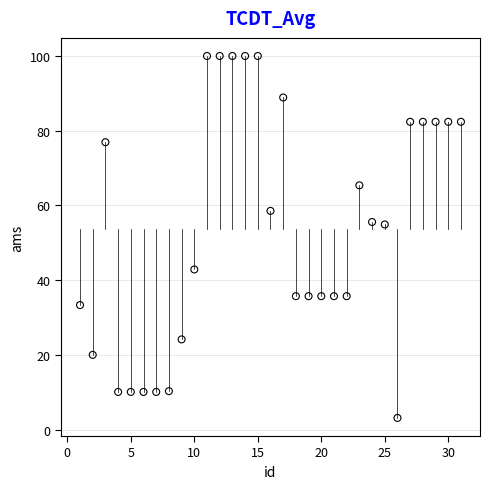

What is the range of X values (max minus min)?

30.0